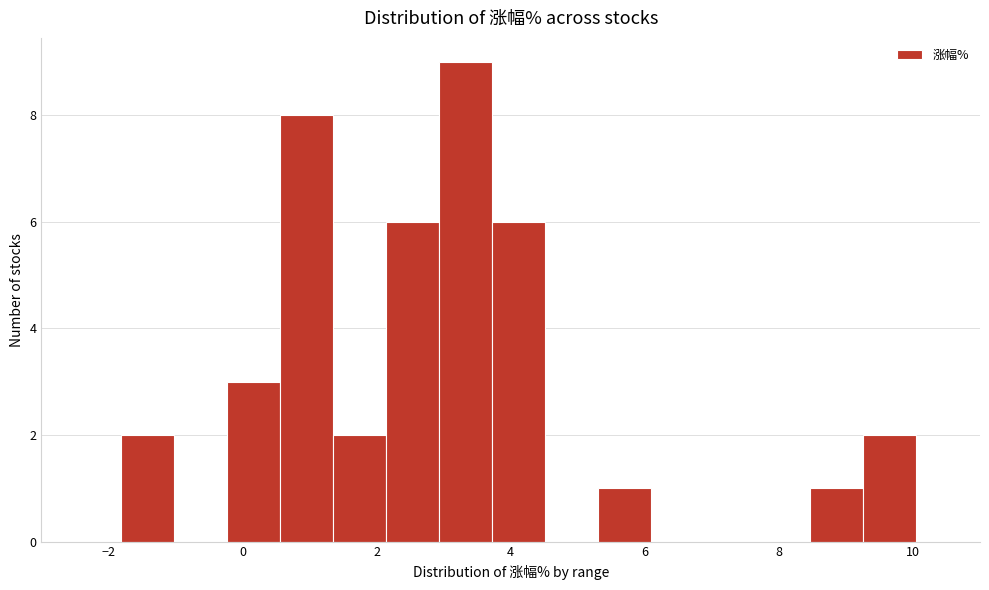

Read against the x-axis, roughly where is the centre of the tallest bar?

3.4